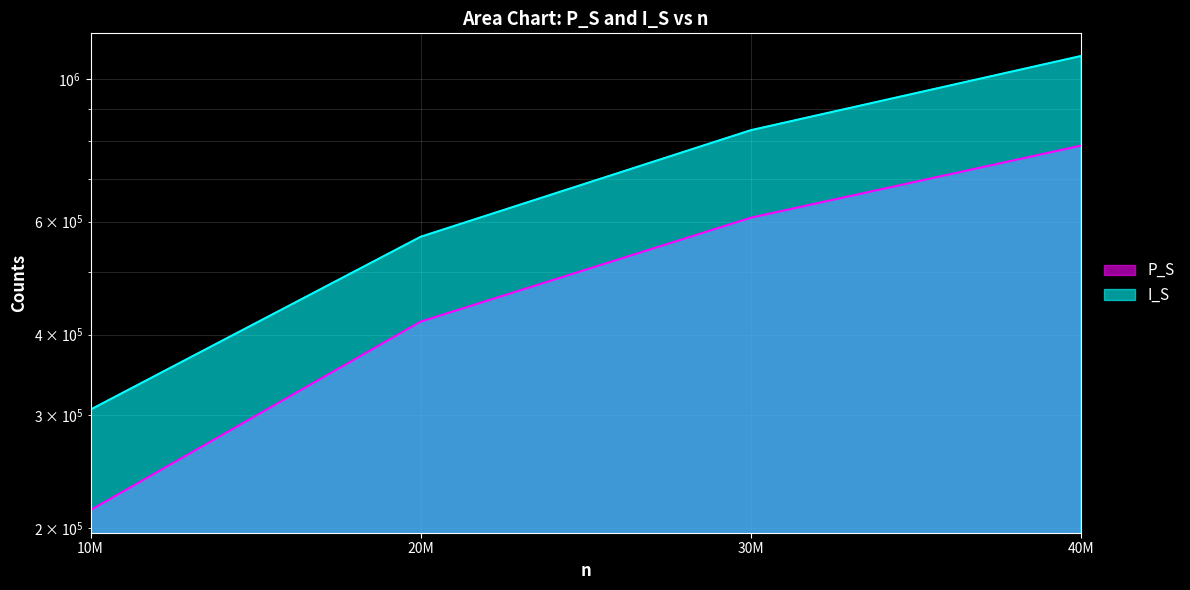

True or false: I_S and P_S cross at least once.

False